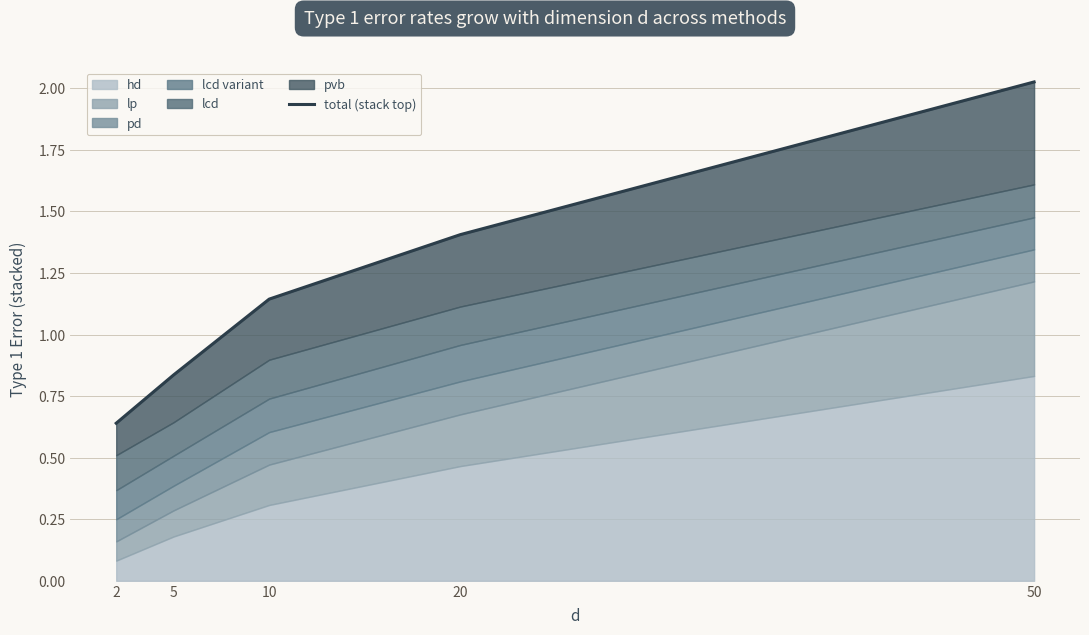

At which category does the chart reach its minimum across all series?

2